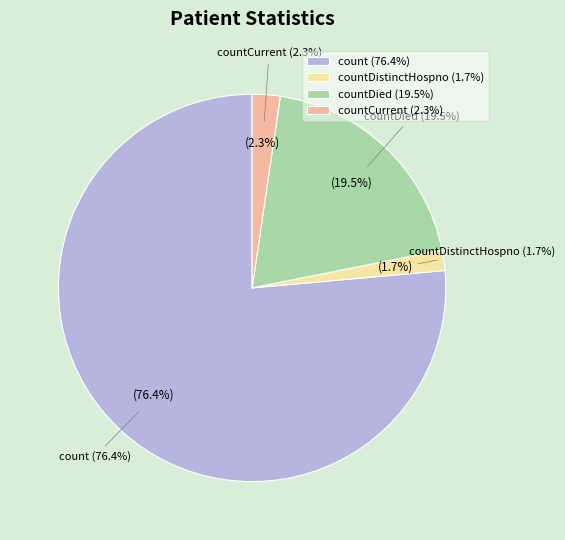

The countCurrent slice represents 2% of the pie. True or false?

True